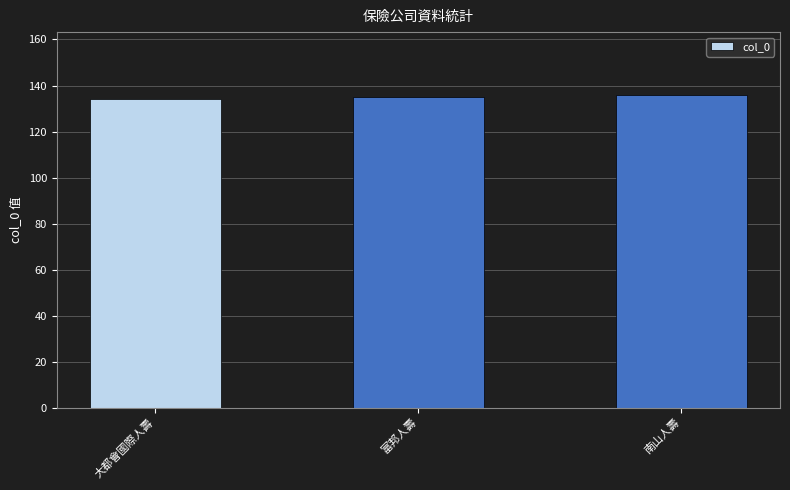

The value at 富邦人壽 is 86. True or false?

False